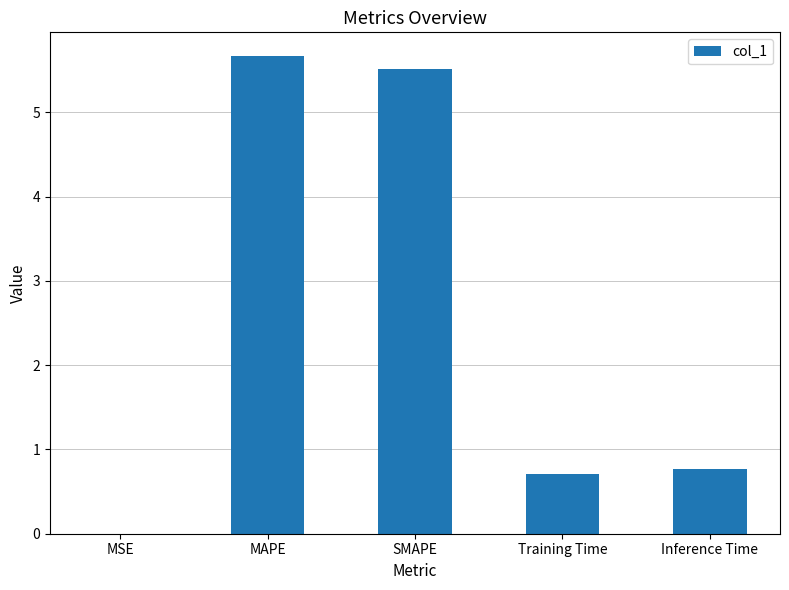

What is the difference between the values at MSE and SMAPE?

5.5